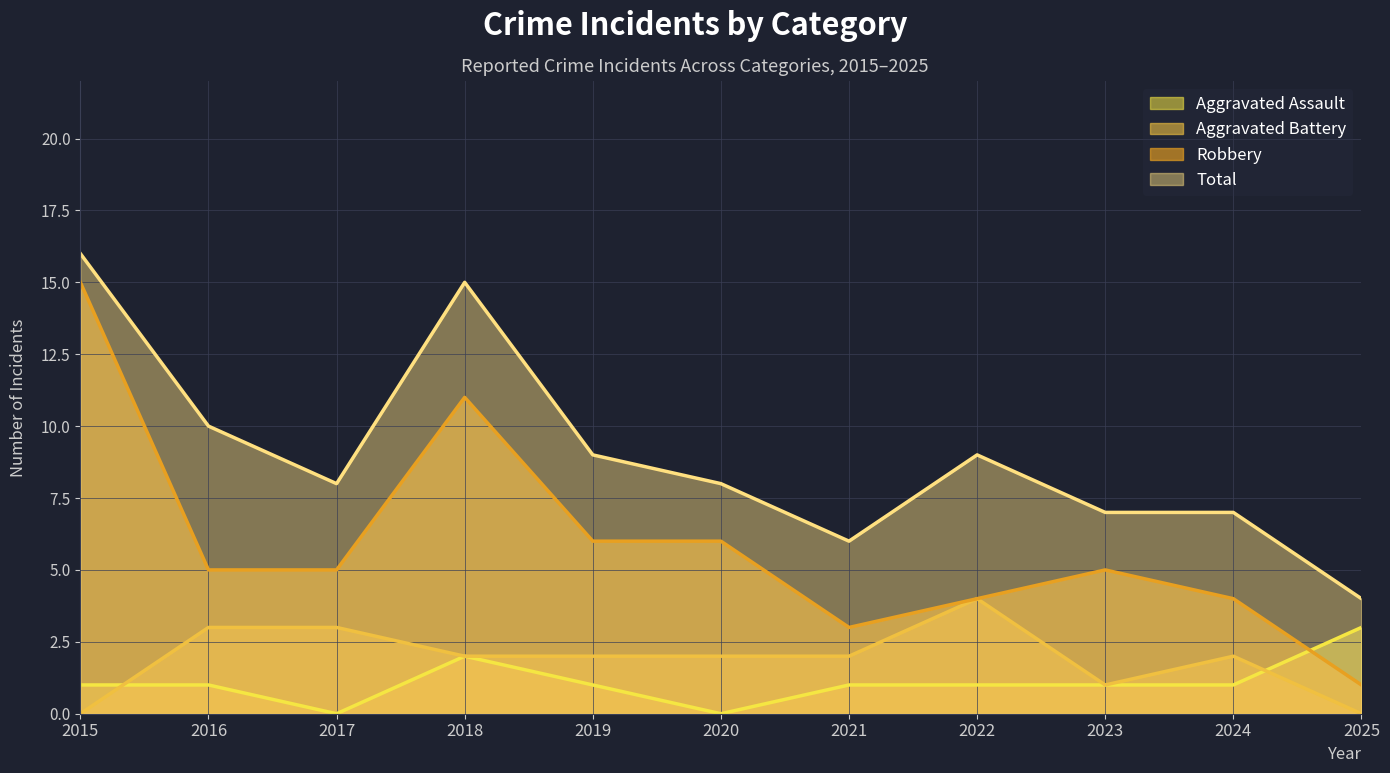

Where is the first local maximum for Total?

2018